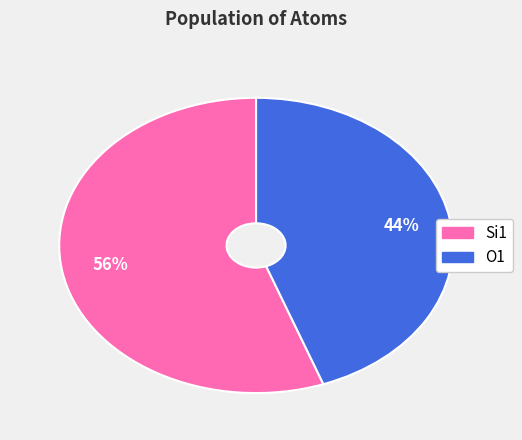

Is there any slice that represents more than half of the pie?

Yes